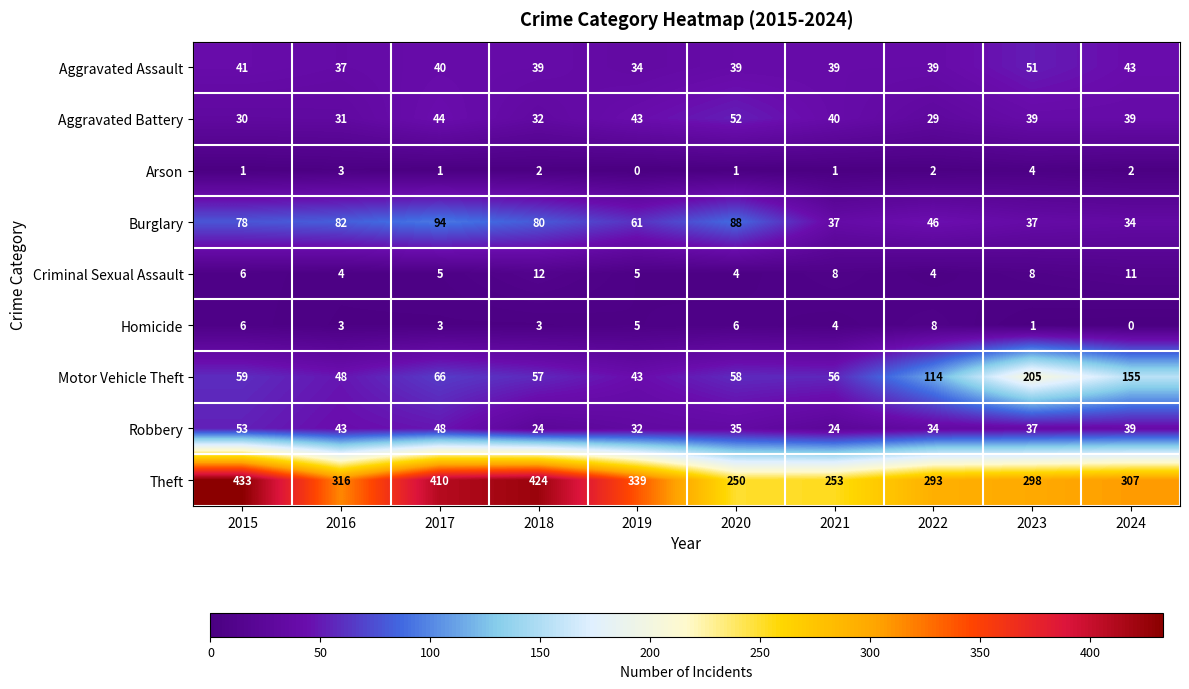

Which category has the lowest value in the Burglary series?

2024